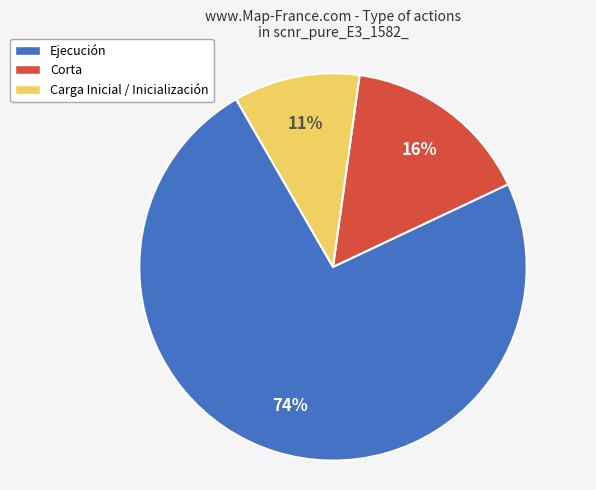

True or false: Carga Inicial / Inicialización accounts for 17% of the total.

False